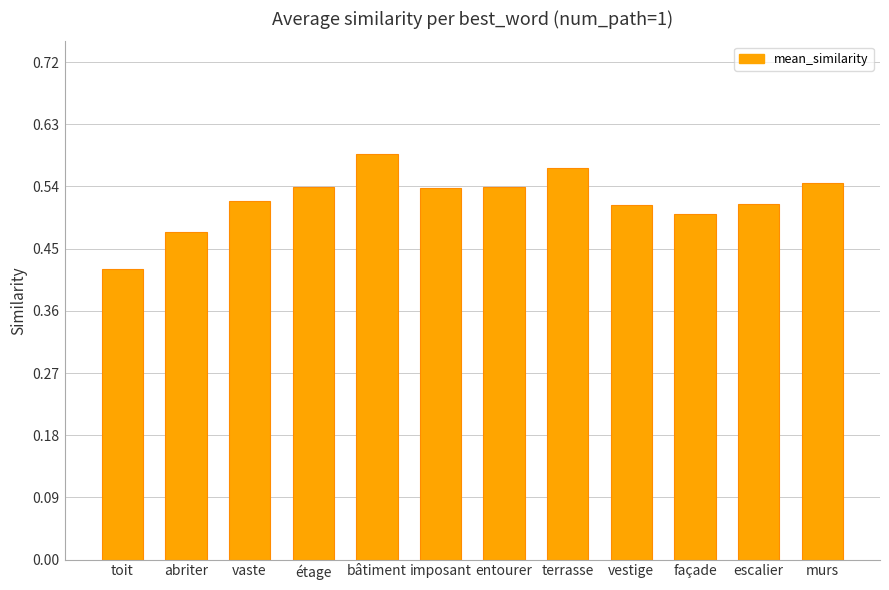

Which label corresponds to the smallest value in the chart?

toit